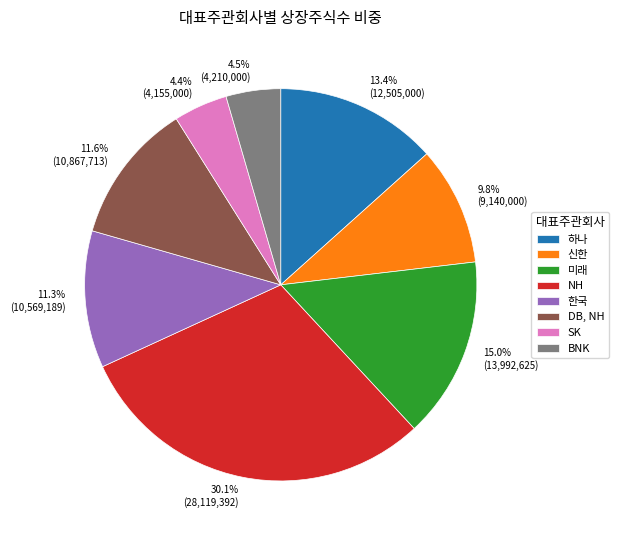

Is there any slice that represents more than half of the pie?

No